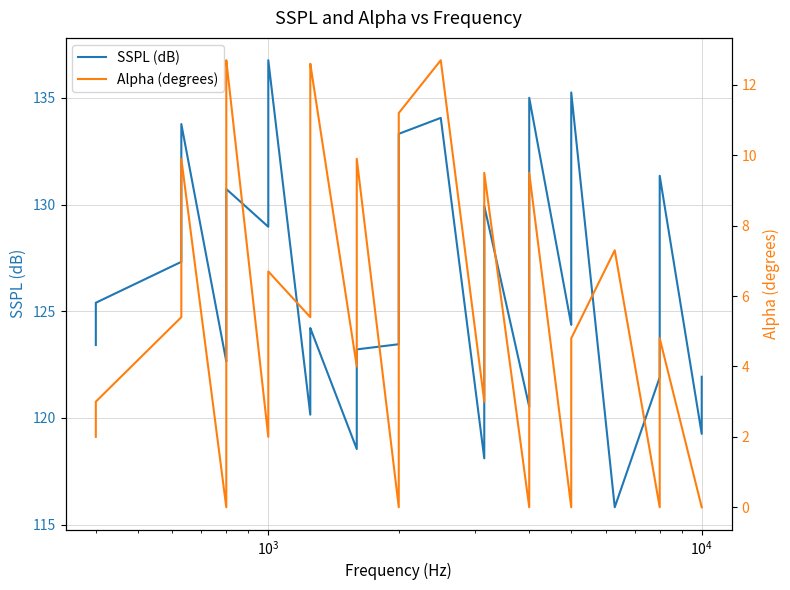

What is the maximum value shown in the chart?

136.8